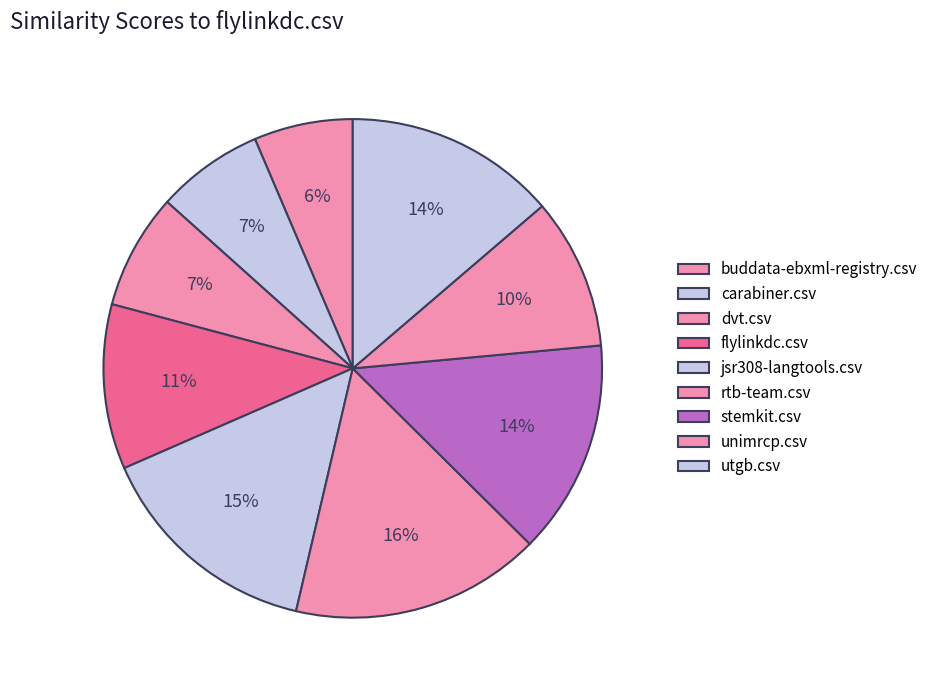

Count the number of slices in the pie.

9